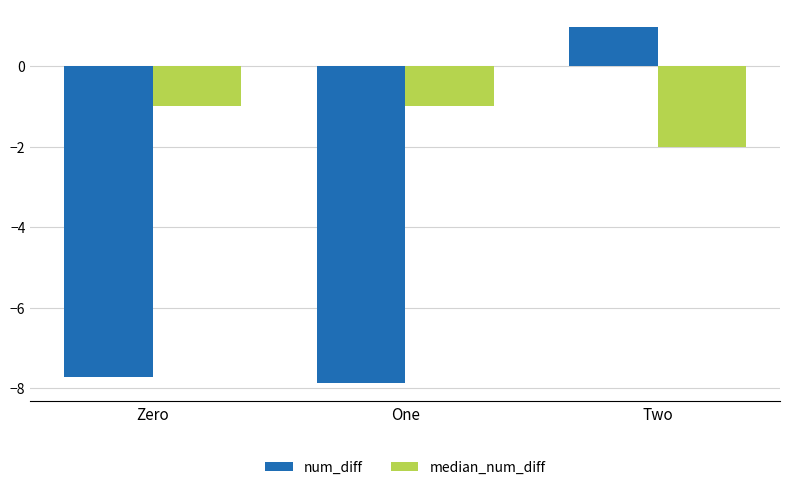

At which category is the sum across all series the highest?

Two